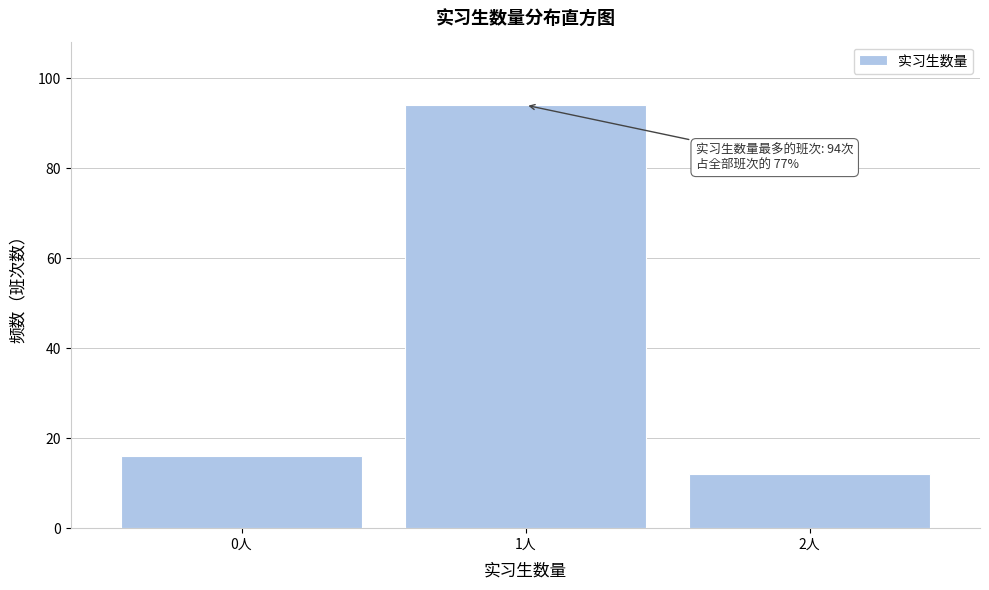

Over which range of the x-axis is the bar tallest?

0.5 to 1.5